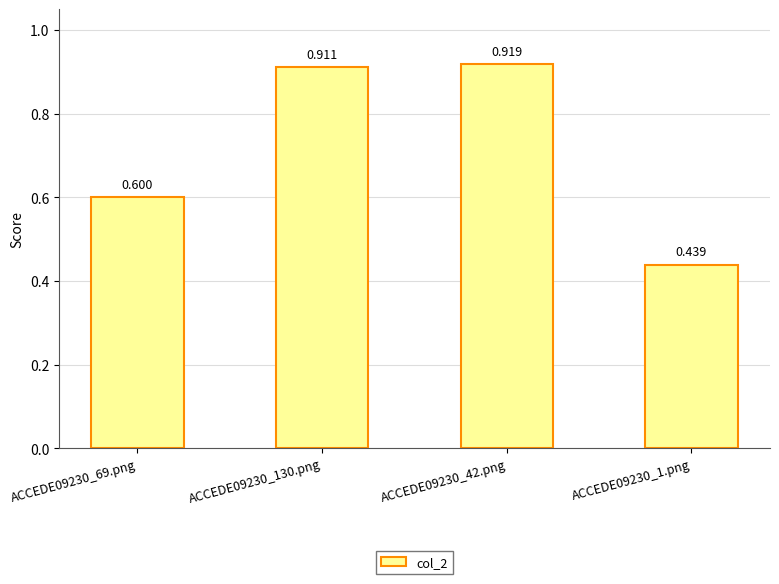

Read the value at ACCEDE09230_130.png.

0.9